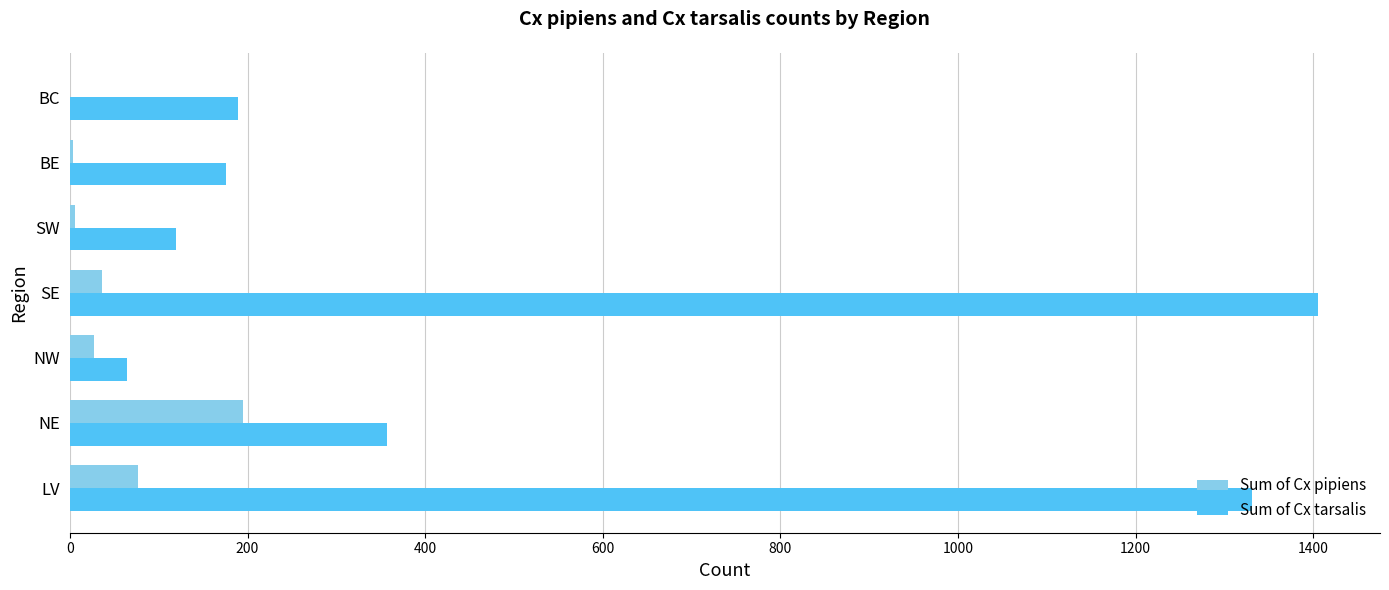

At which category does the chart reach its peak across all series?

SE